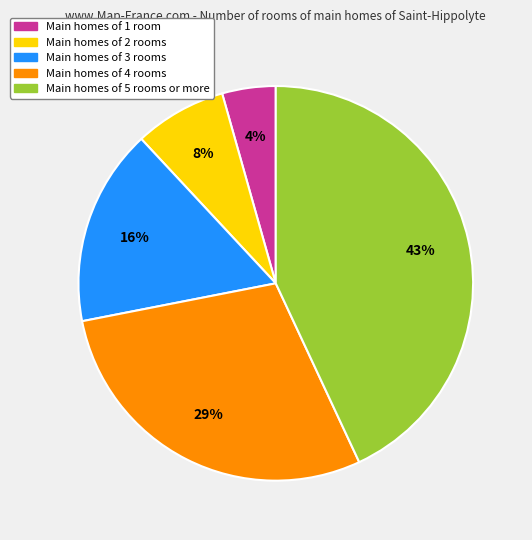

To the nearest percent, what is the average slice percentage?

20%